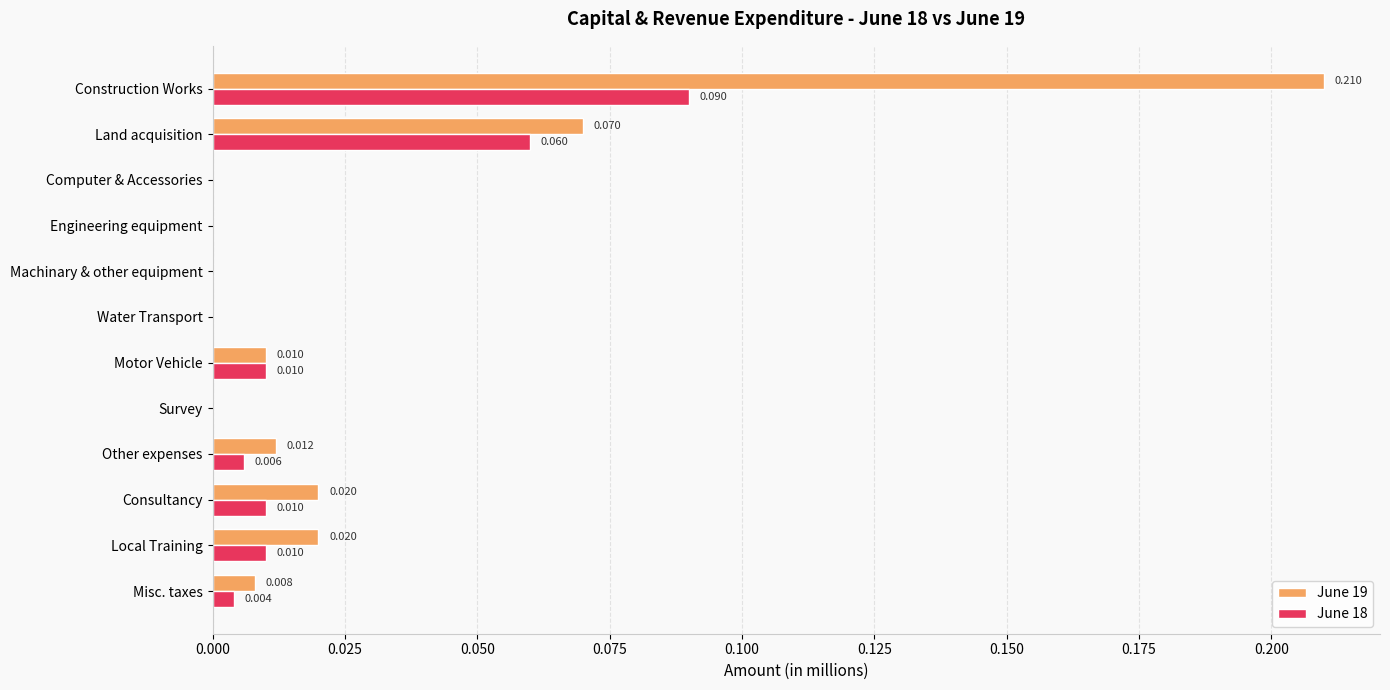

Is the value of June 18 at Misc. taxes greater than the value of June 19 at Other expenses?

No